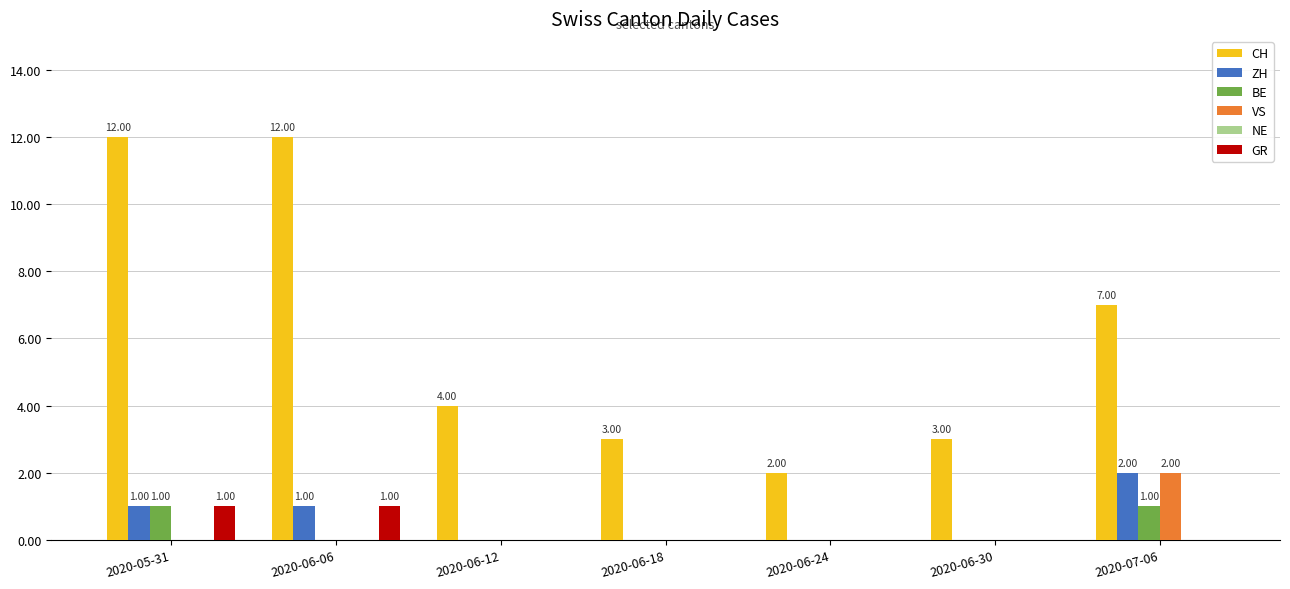

What is the sum of all CH values?

43